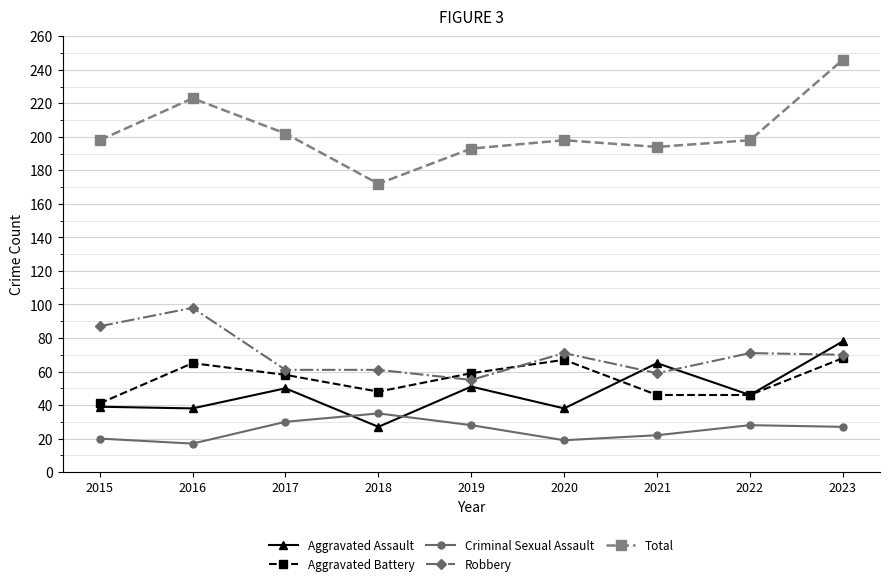

The Criminal Sexual Assault series shows 19 at 2020. True or false?

True